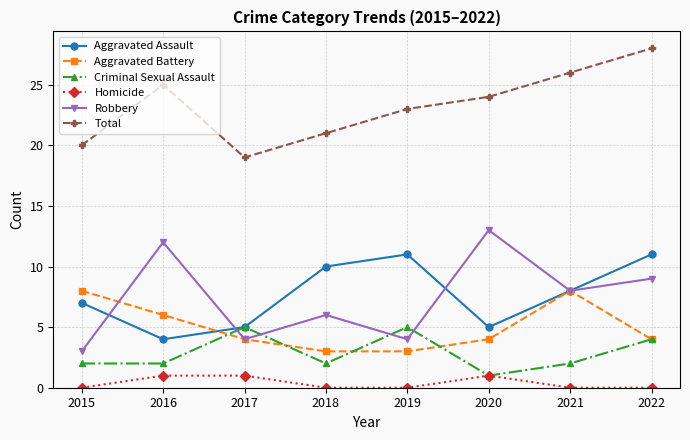

Is this an area chart (filled region under the line)?

No